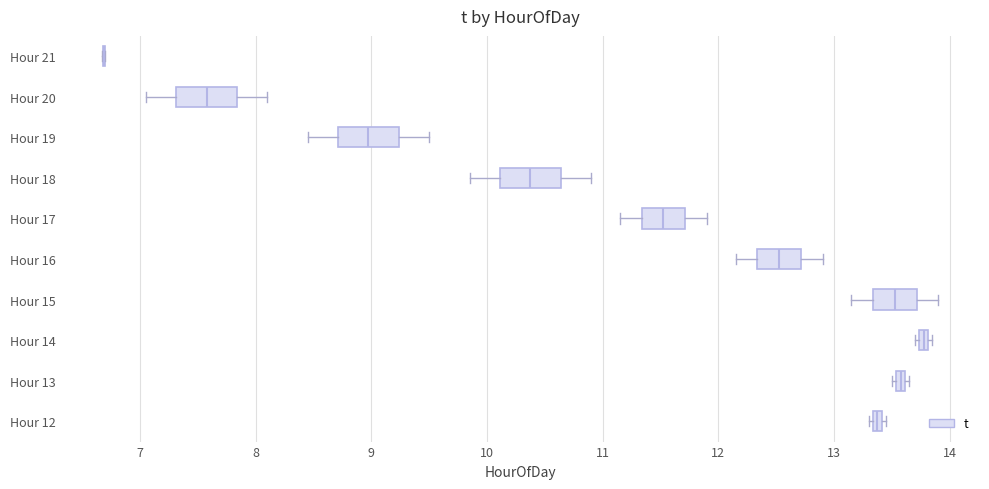

Where is the right edge of the box for Hour 15 on the x-axis? The values are not printed on the chart, so give them approximately, as read against the axis.

13.7